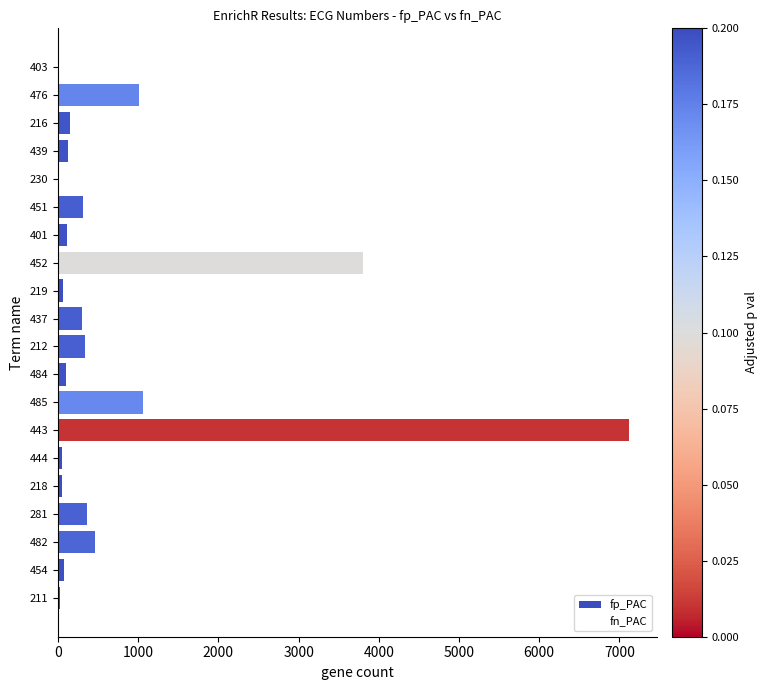

True or false: the data shows 367 at 281.

True